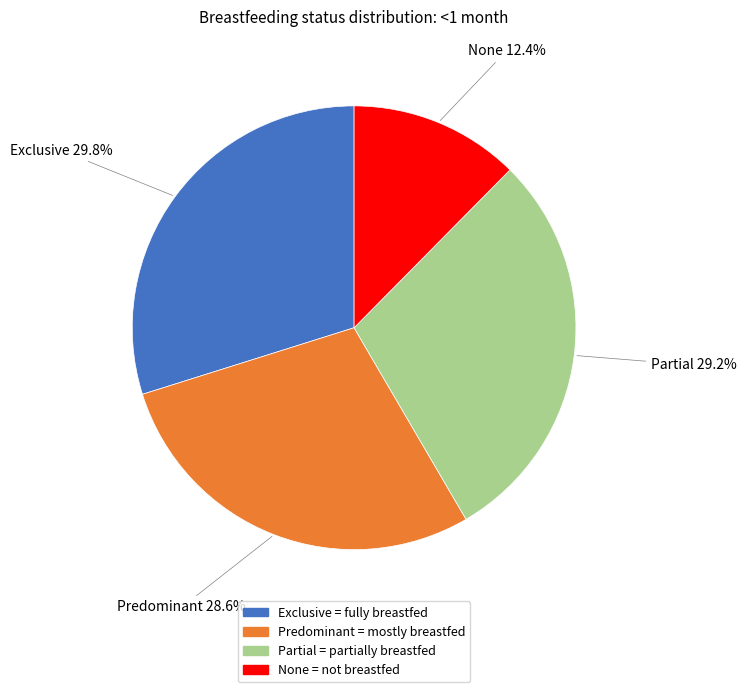

Is the sum of Predominant and Exclusive greater than half?

Yes